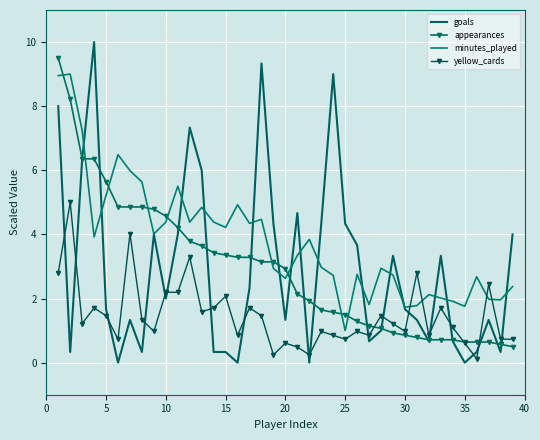

How many lines are shown in the chart?

4